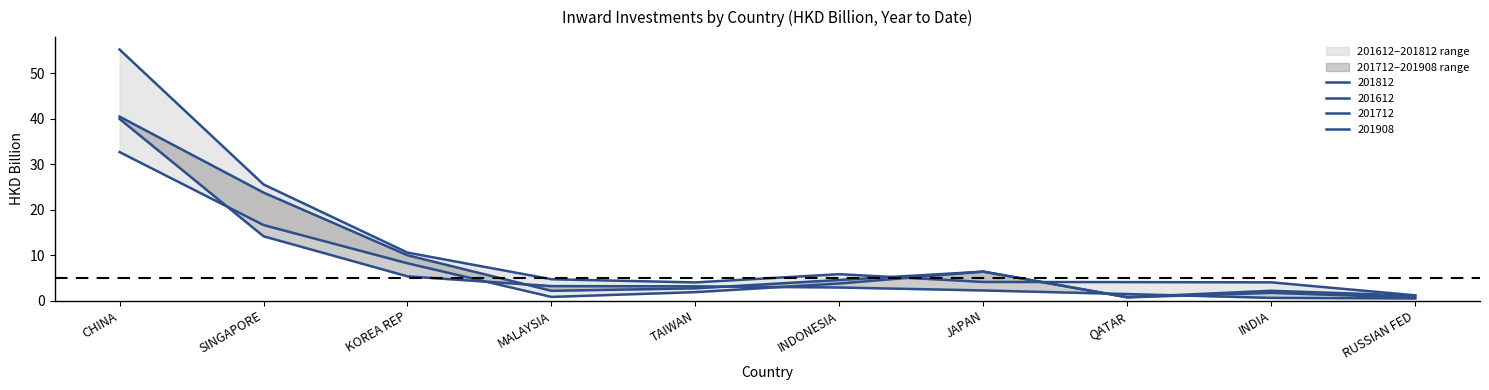

The 201712 series shows 40.5 at CHINA. True or false?

True